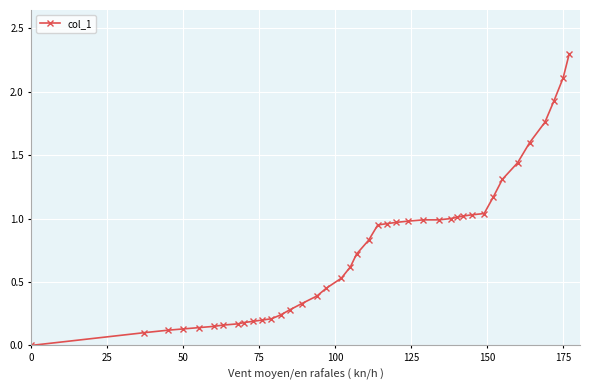

What is the maximum value shown in the chart?

2.3